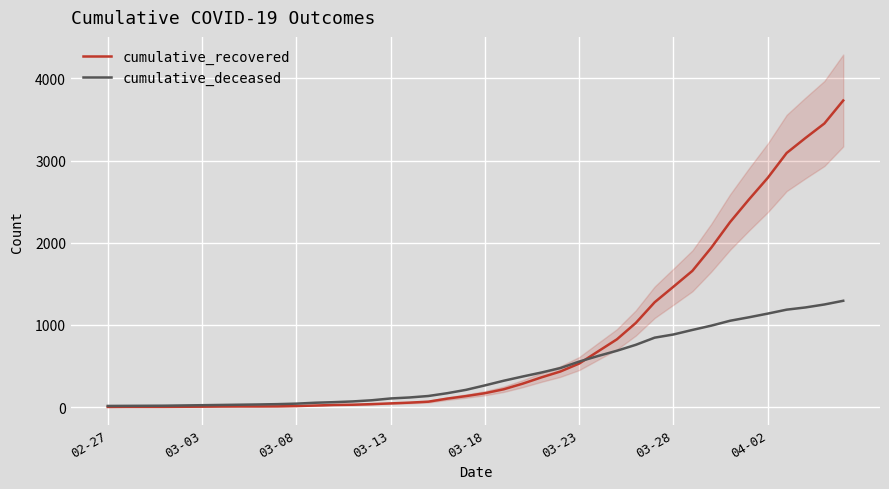

What is the highest value of the cumulative_deceased series?

1294